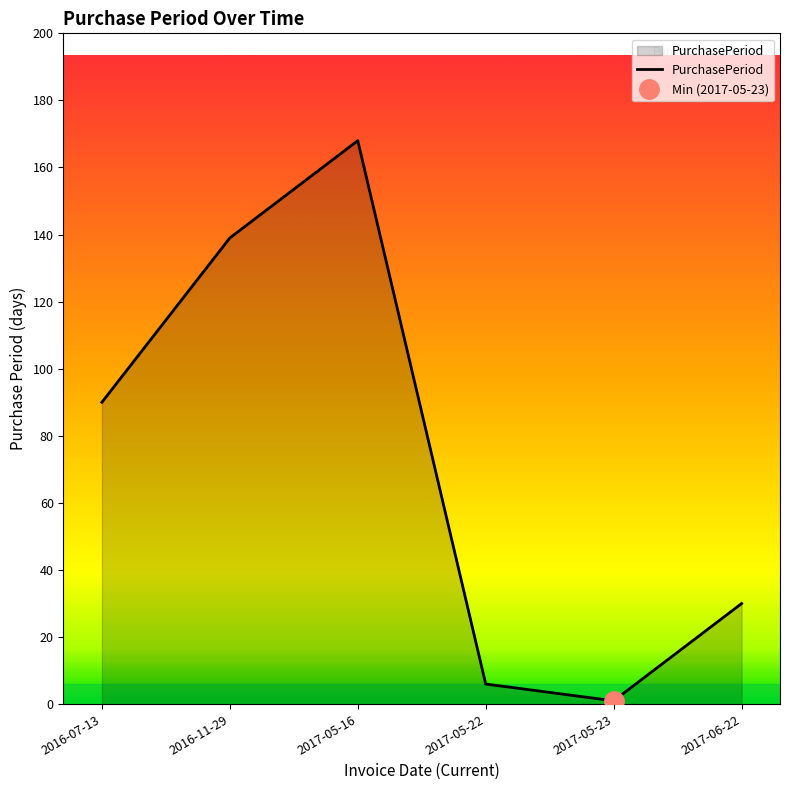

Does the chart have visible grid lines?

No